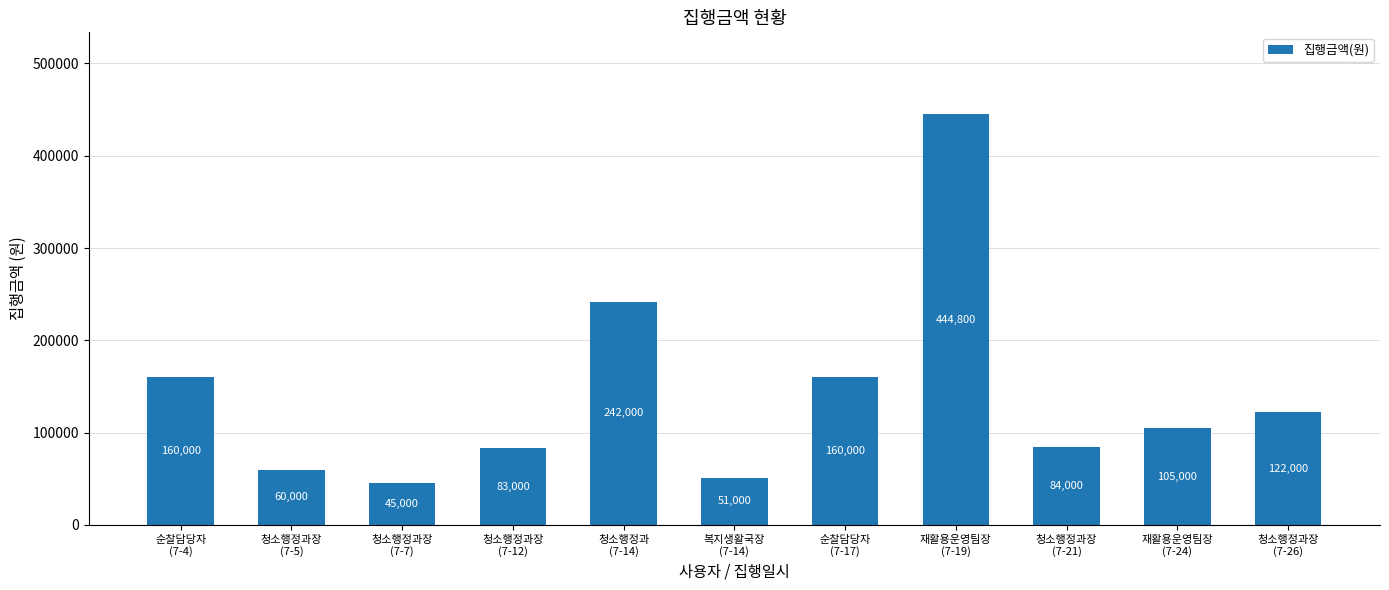

How many series are shown in this chart?

1